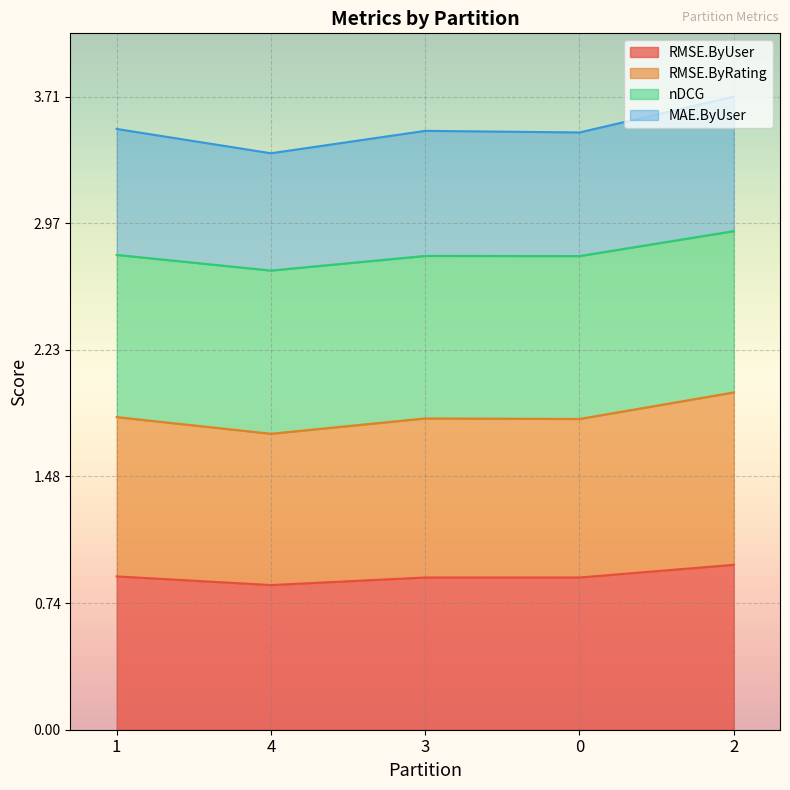

Which category has the highest value in the MAE.ByUser series?

2